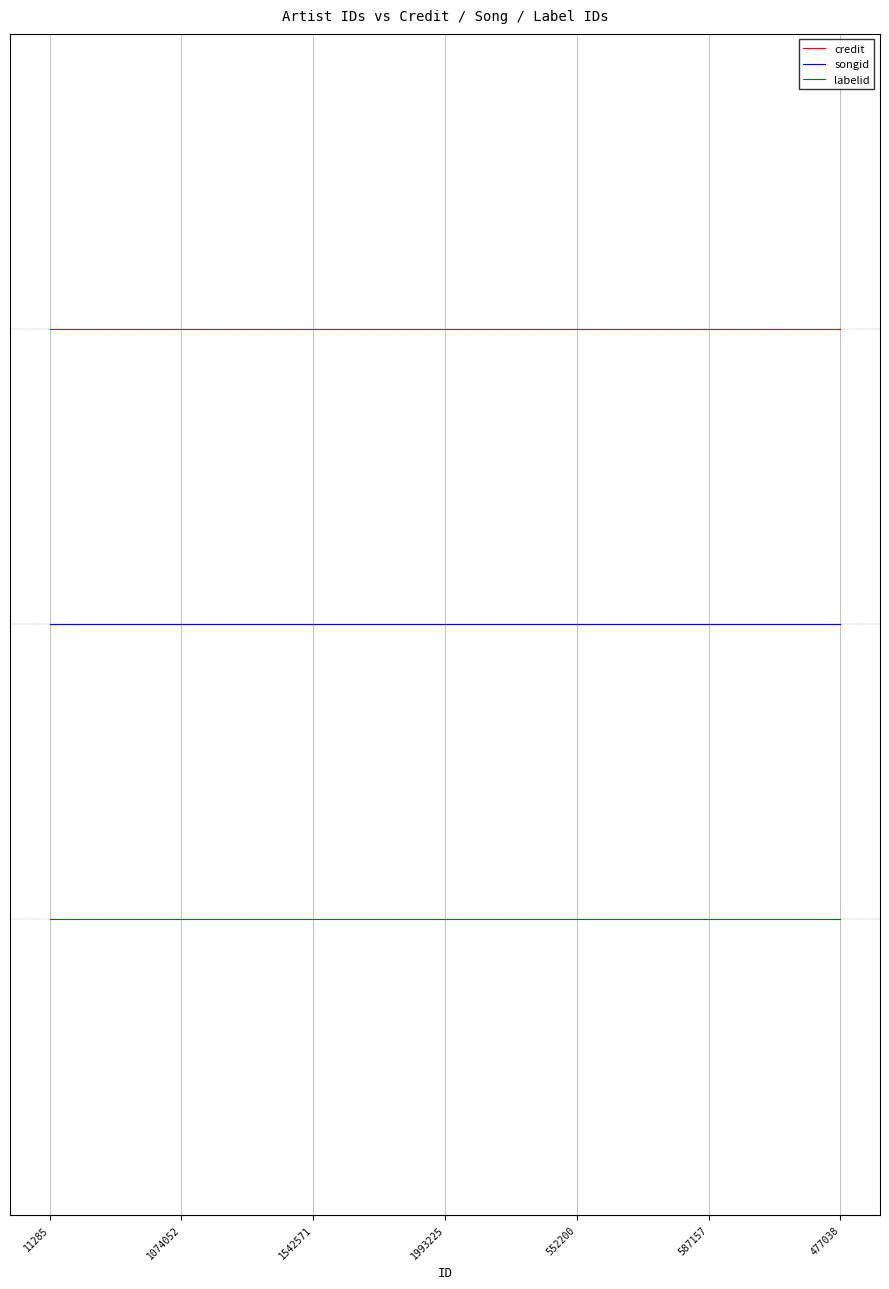

Read the labelid value at 552200.

0.2